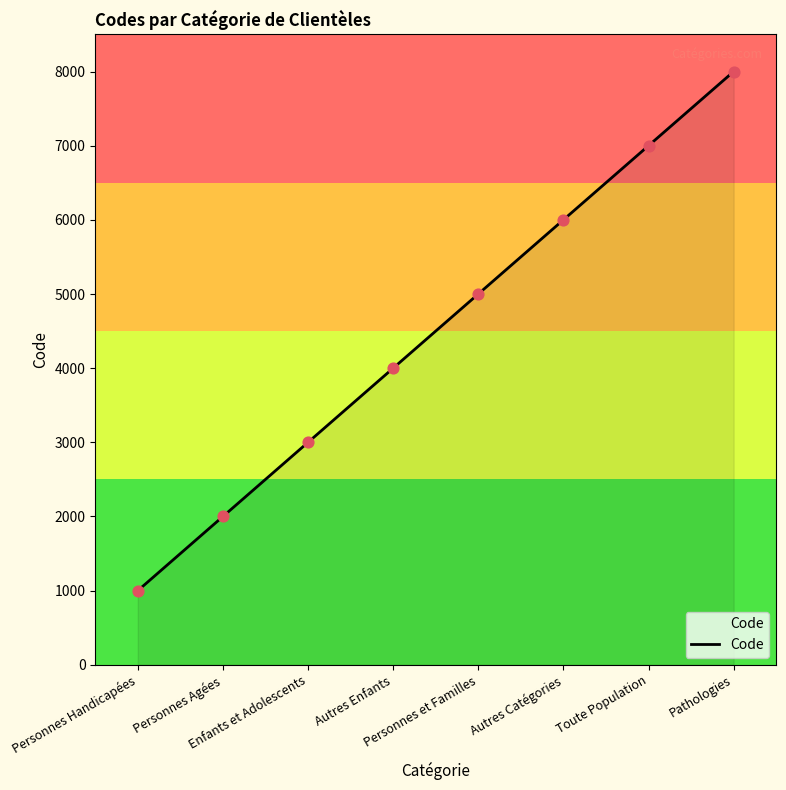

What is the ratio of the value at Personnes et Familles to the value at Enfants et Adolescents?

1.7